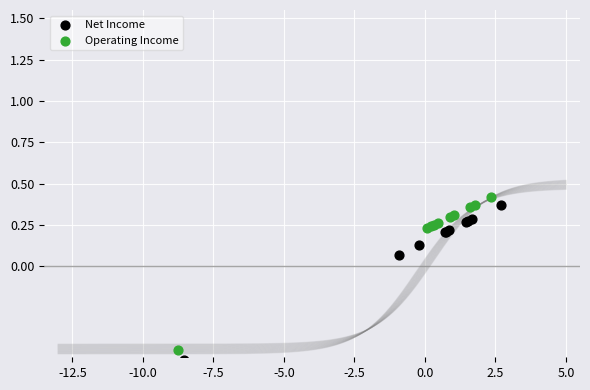

Which series contains the highest Y value?

Operating Income